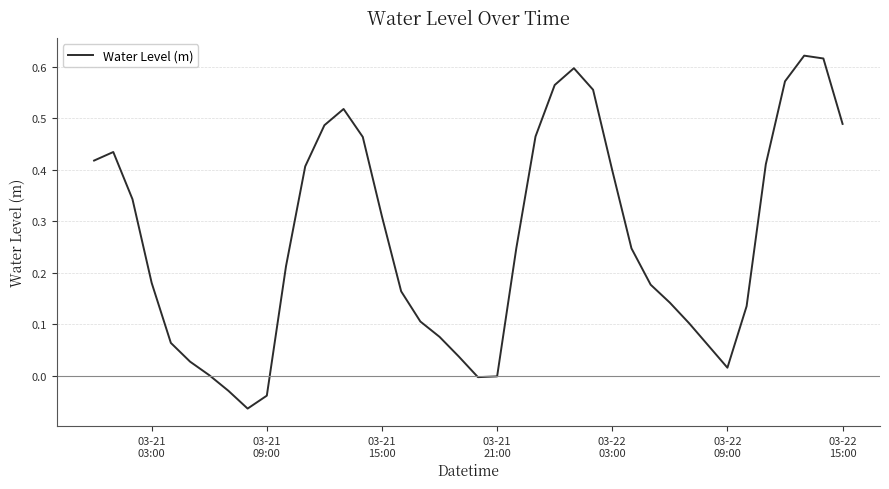

Is this an area chart (filled region under the line)?

No